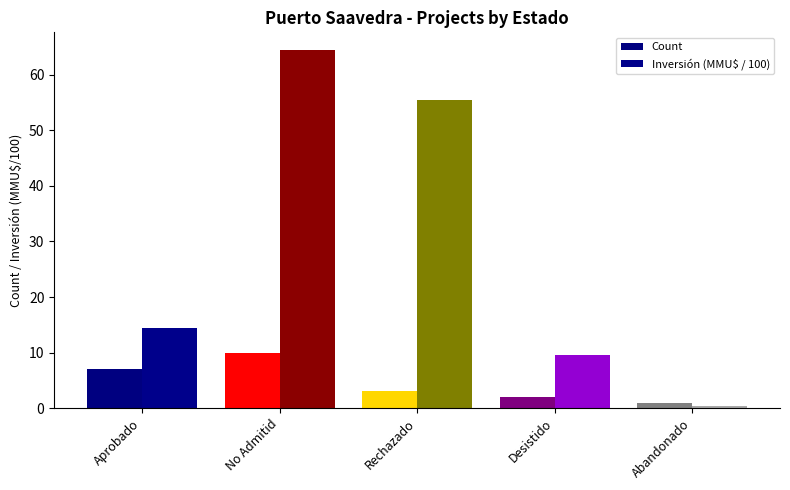

How many values in the Inversión (MMU$ / 100) series are below 14?

2